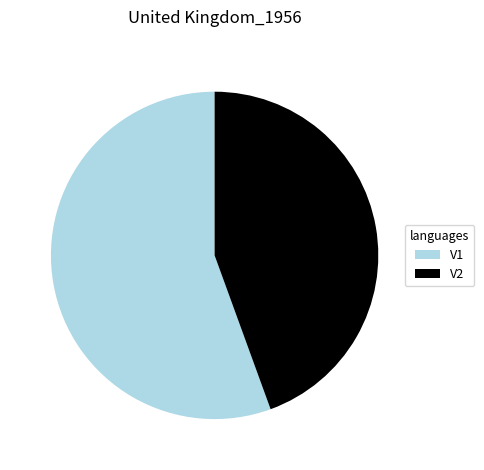

Count the number of slices in the pie.

2